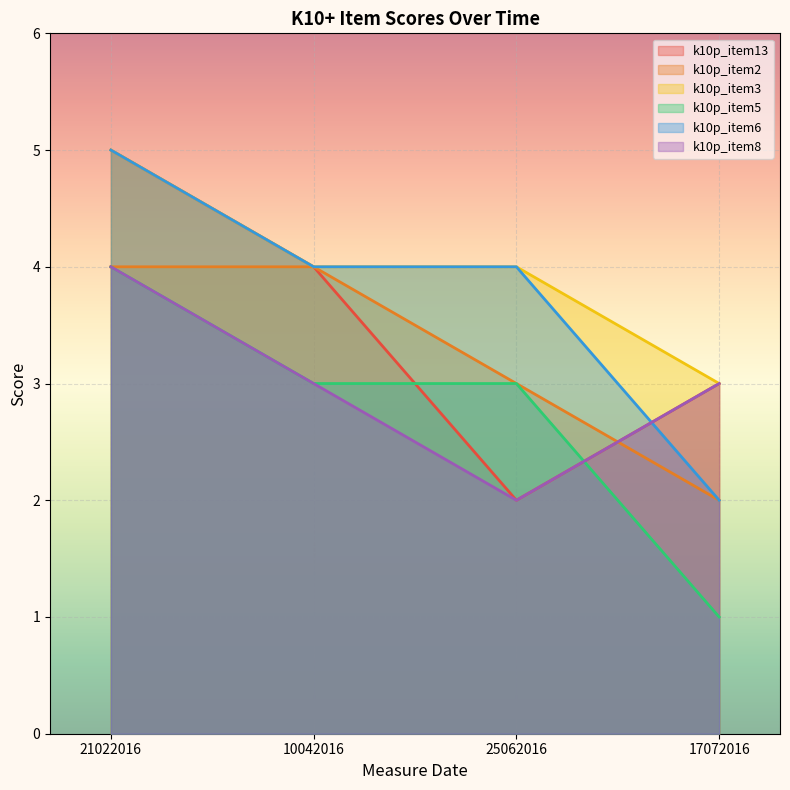

Does the chart display data point markers on the line(s)?

No